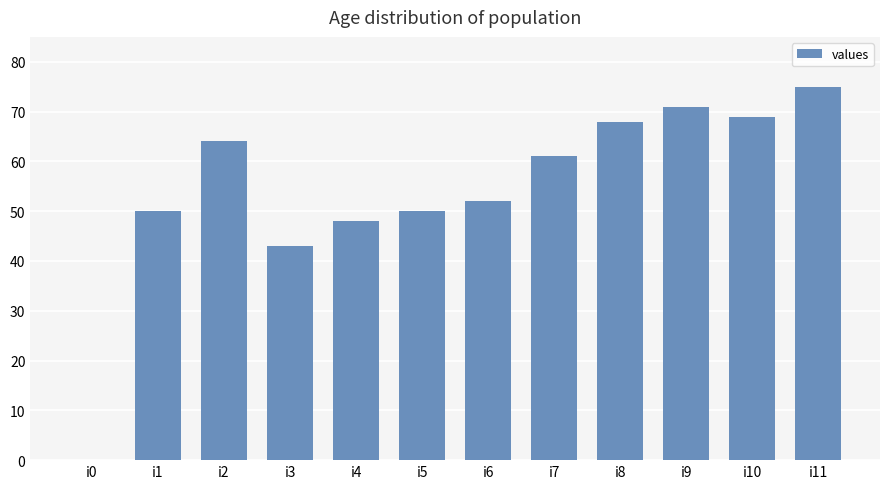

How many distinct data groups are displayed?

1